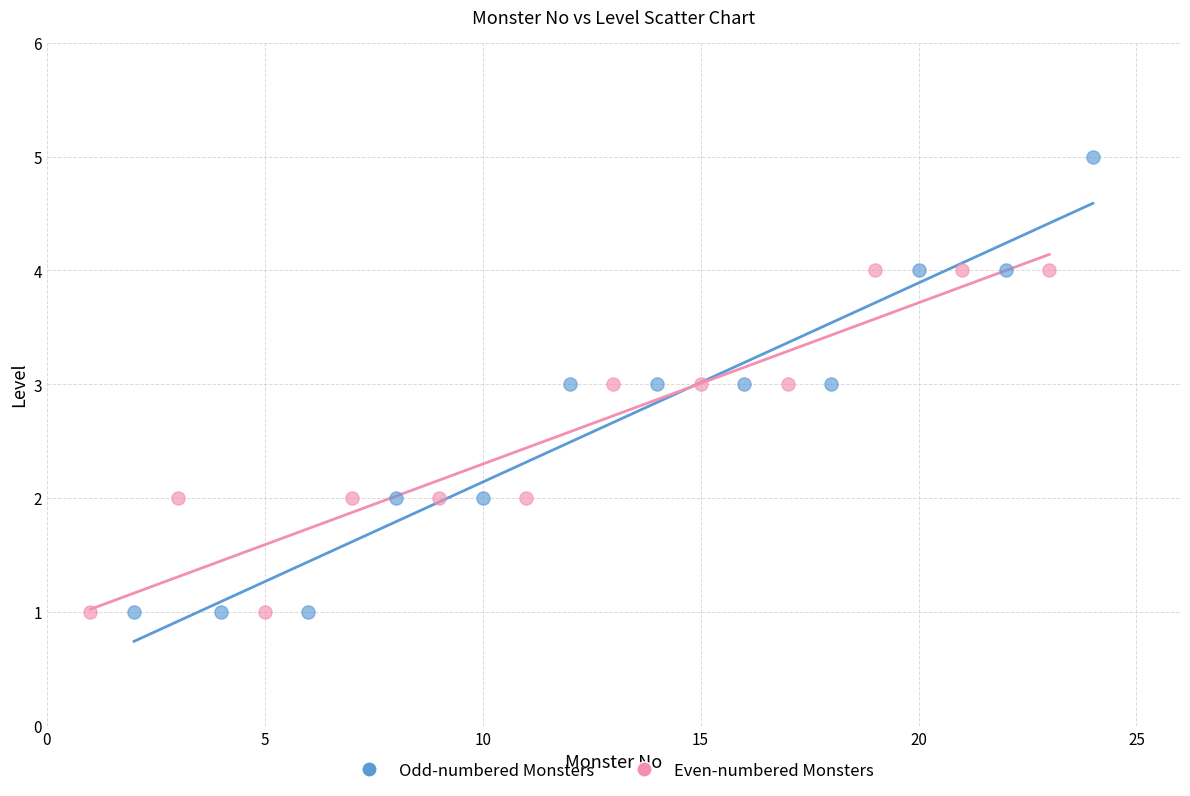

What are all the series names shown in the legend?

Odd-numbered Monsters, Even-numbered Monsters